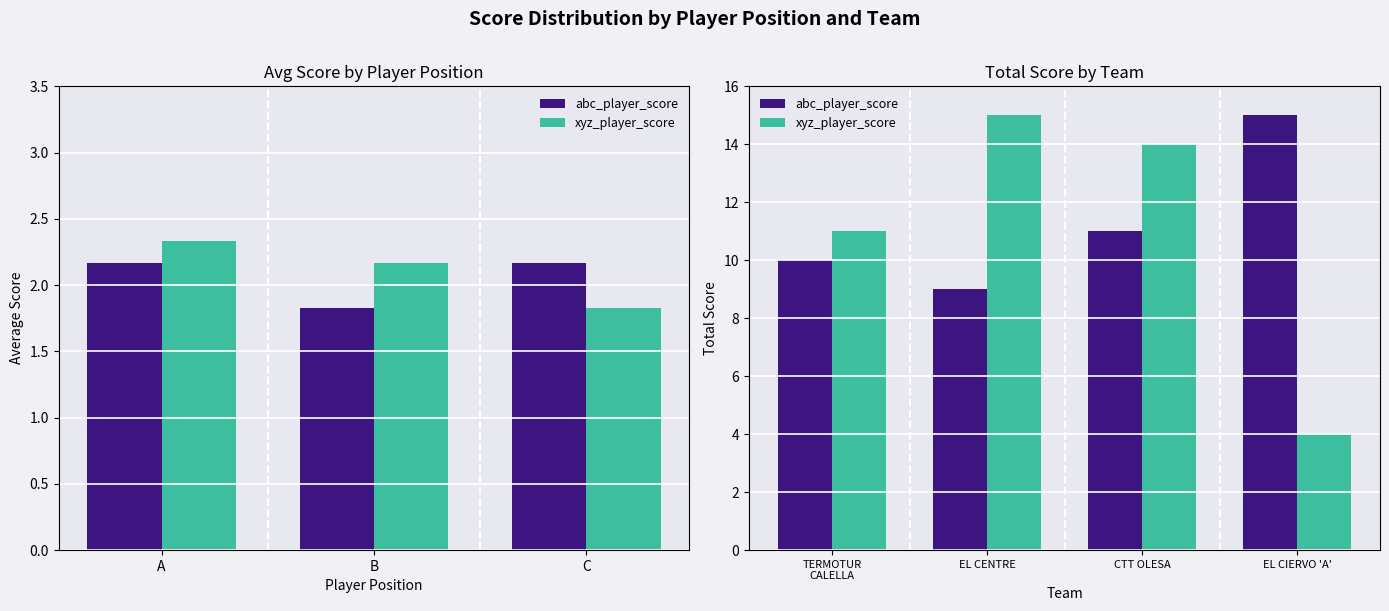

Which series changed the most between EL CENTRE and CTT OLESA?

abc_player_score